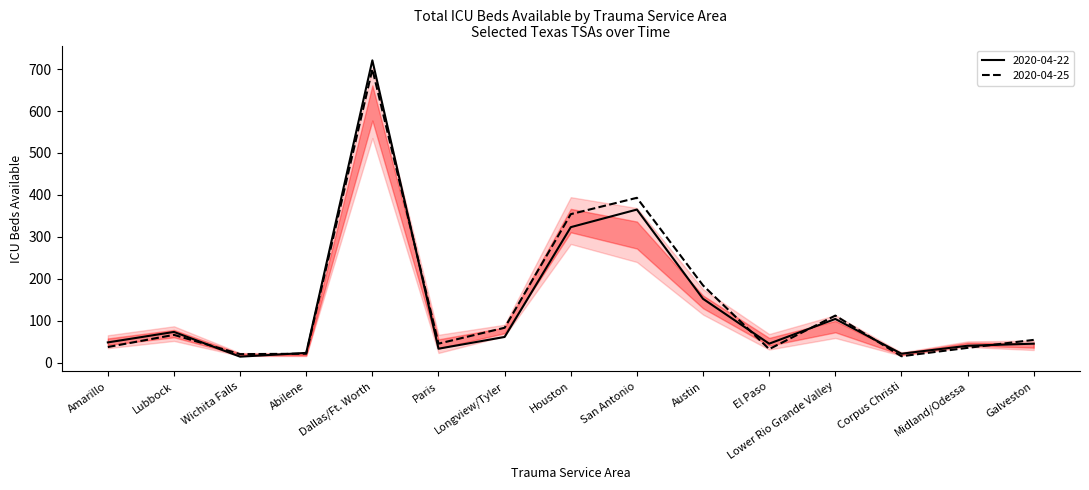

What is the label of the 4th point from the right?

Lower Rio Grande Valley